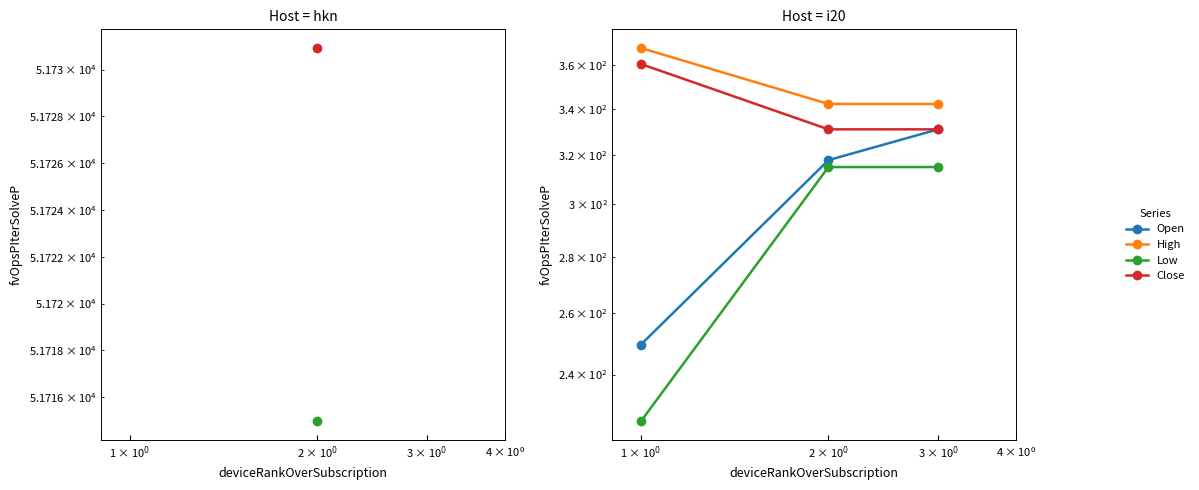

What is the approximate value of Open at 3 × 10$^0$?

330.9